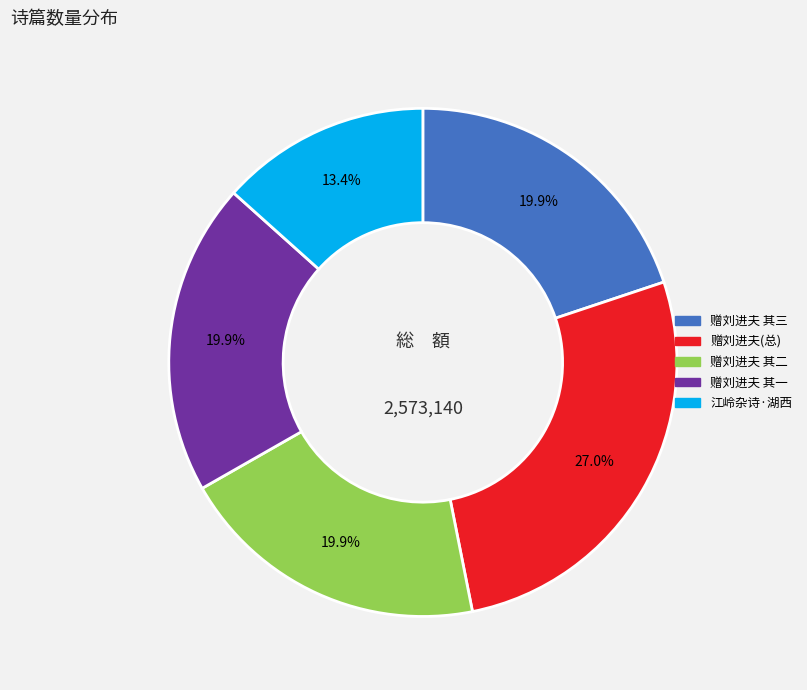

Does any single category account for the majority?

No